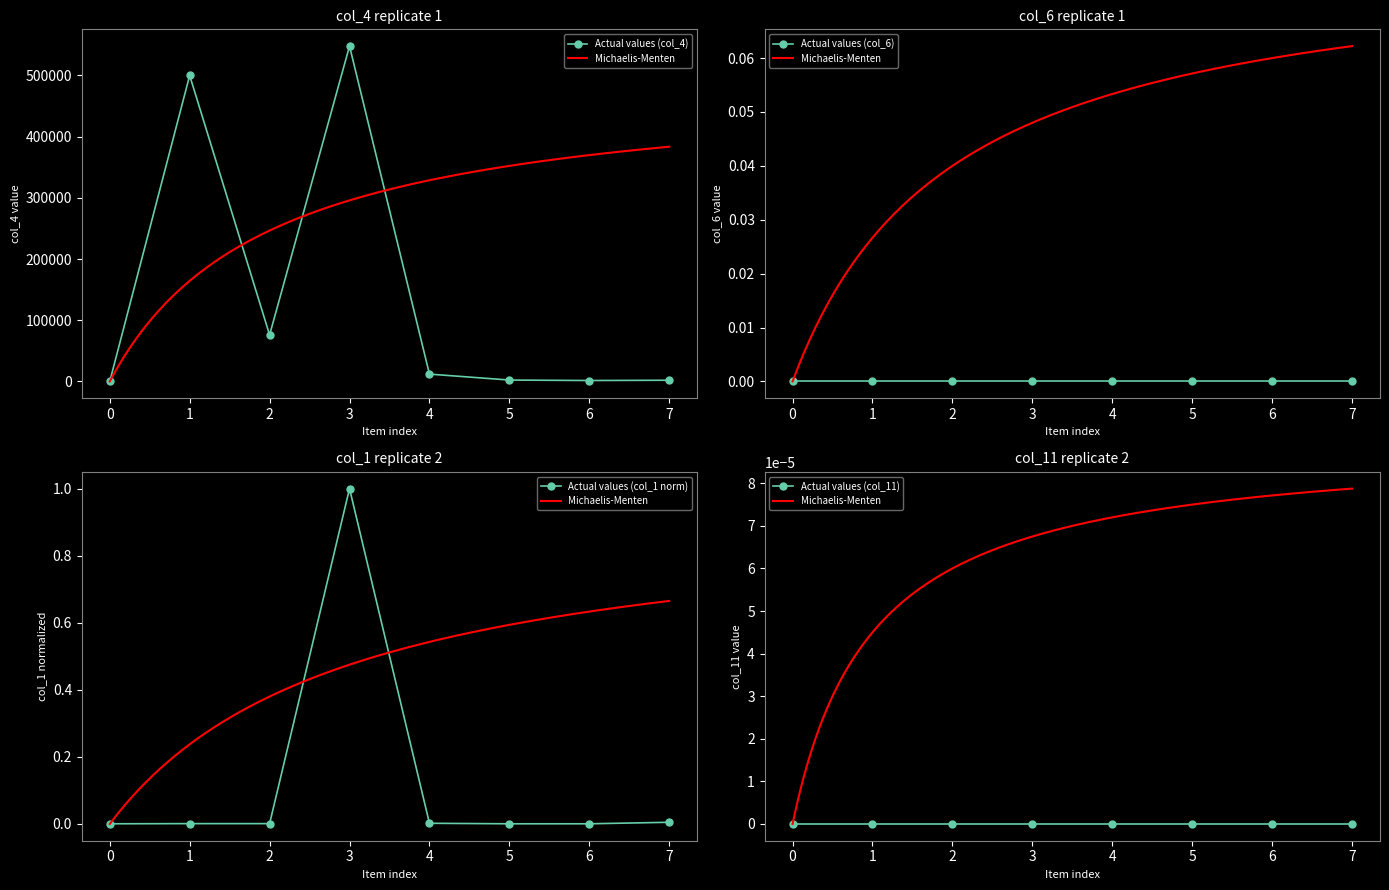

Which series has the largest range (max minus min)?

col_4